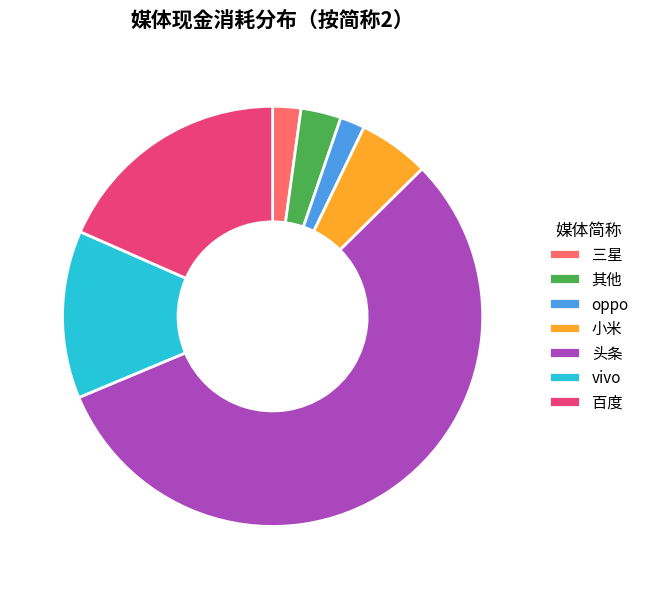

What is the majority slice?

头条